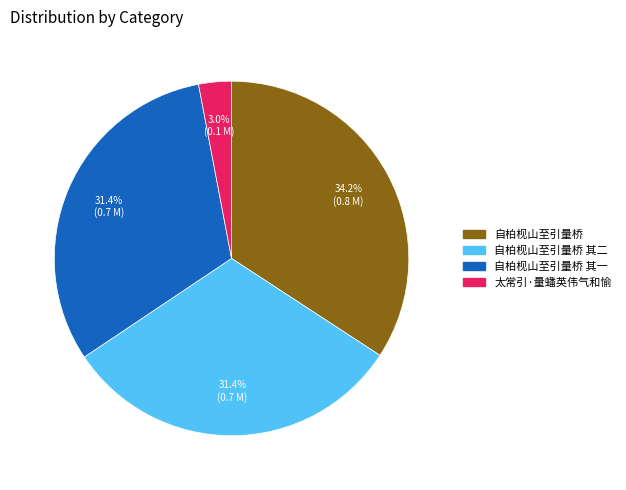

How many segments does this pie chart have?

4